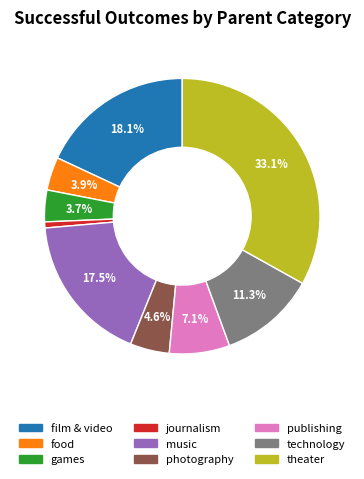

To the nearest percent, what percentage of the pie is food?

4%